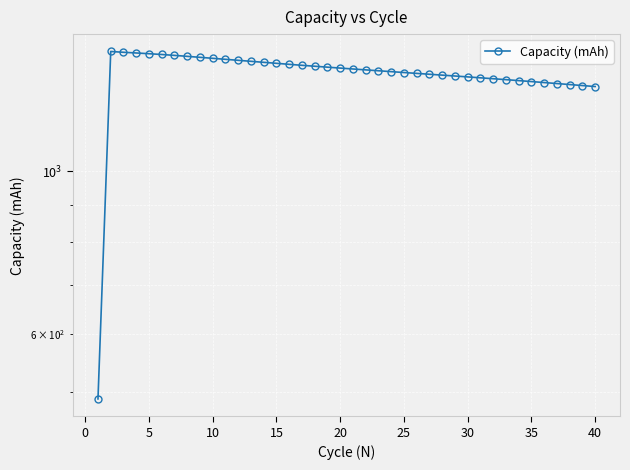

True or false: there are more than 0 points higher than both neighbors.

True